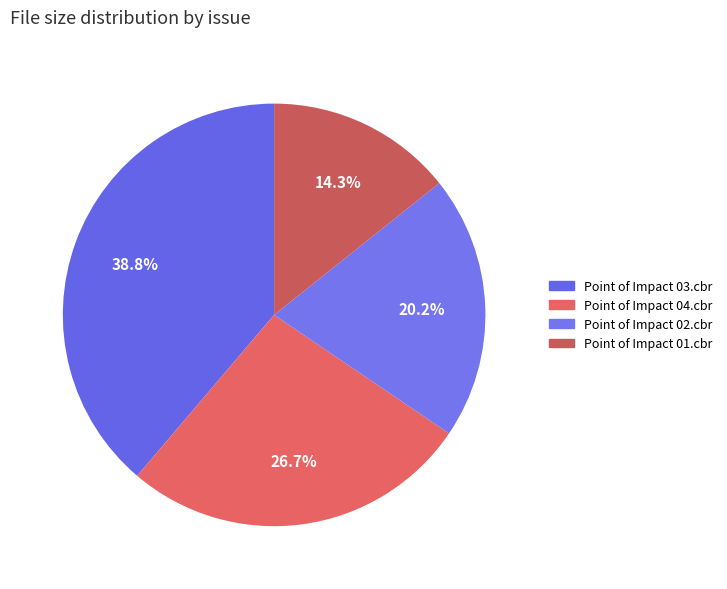

Which category has the biggest portion of the pie?

Point of Impact 03.cbr